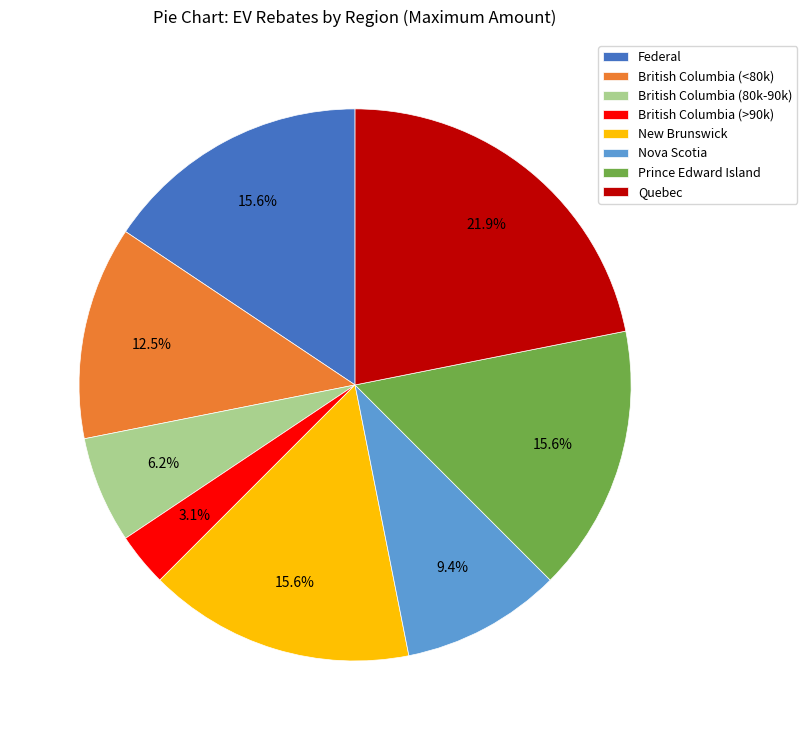

To the nearest percent, what is the average slice percentage?

12%